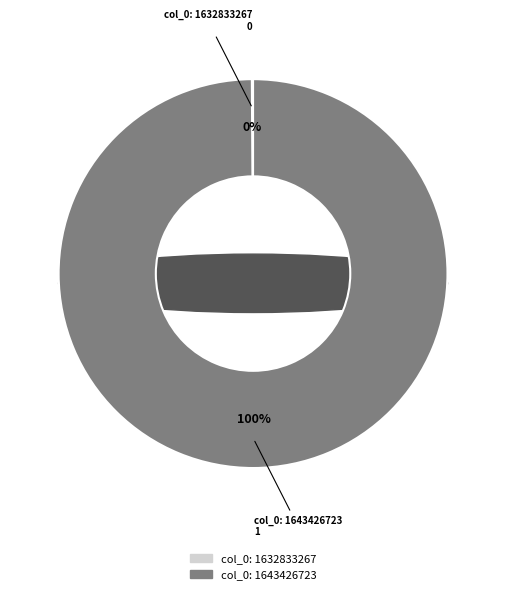

What is the largest slice in the pie chart?

col_0: 1643426723